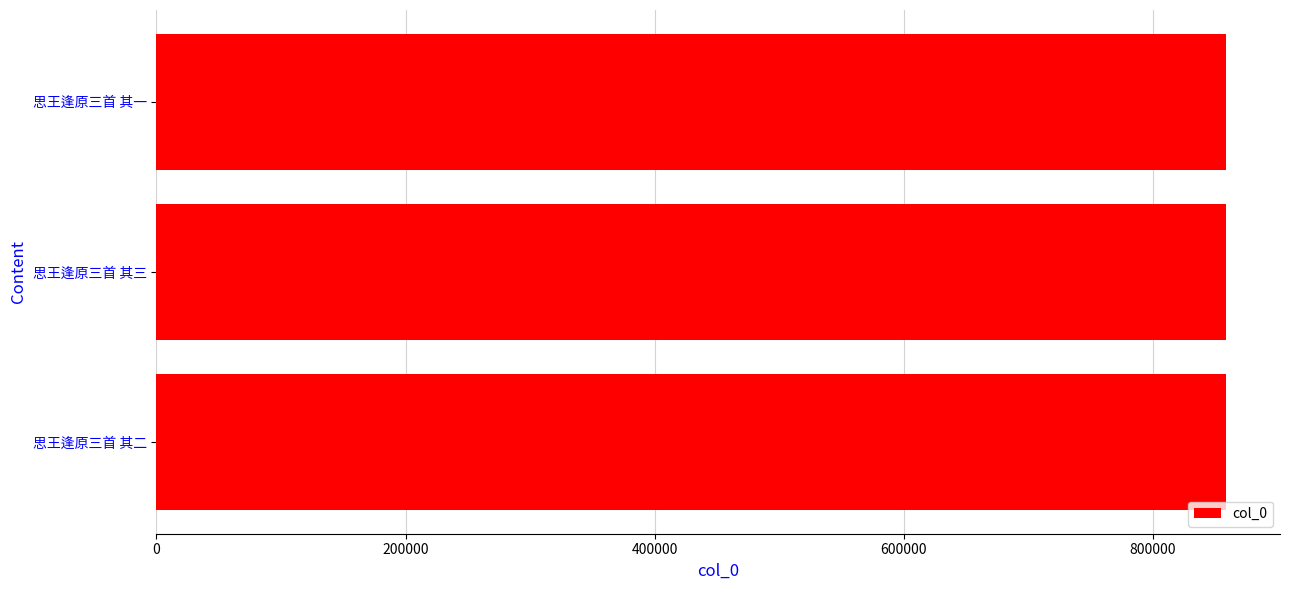

Approximately how many times larger is the value at 思王逢原三首 其二 compared to 思王逢原三首 其一?

1.0